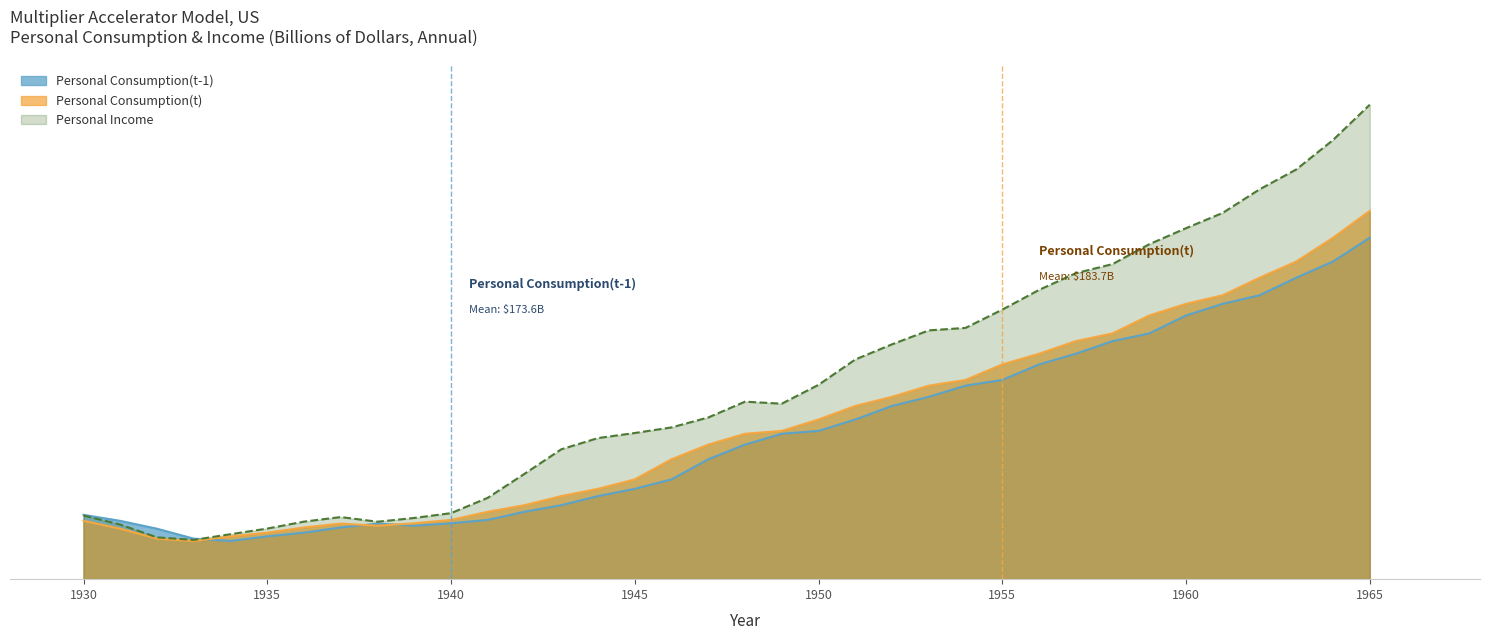

What is the average value of the Personal Consumption(t) series?

183.7